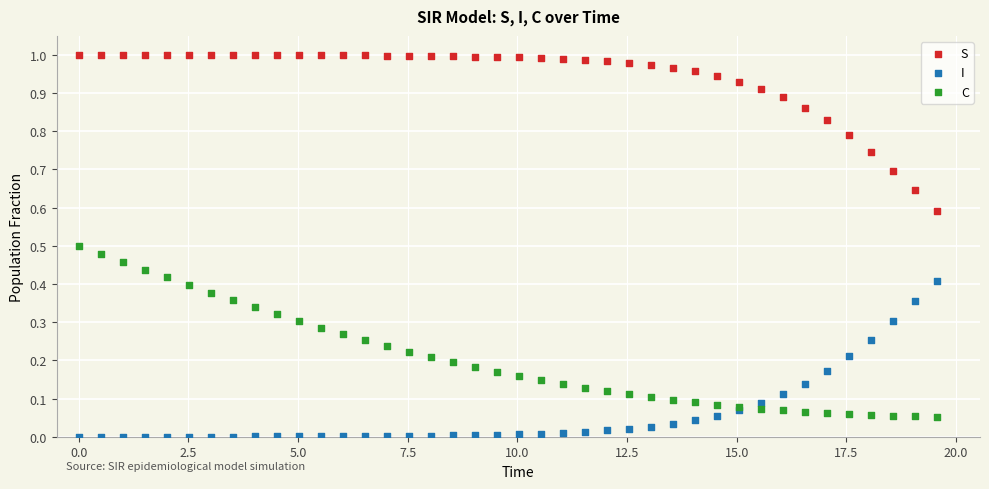

Which series contains the lowest Y value?

I